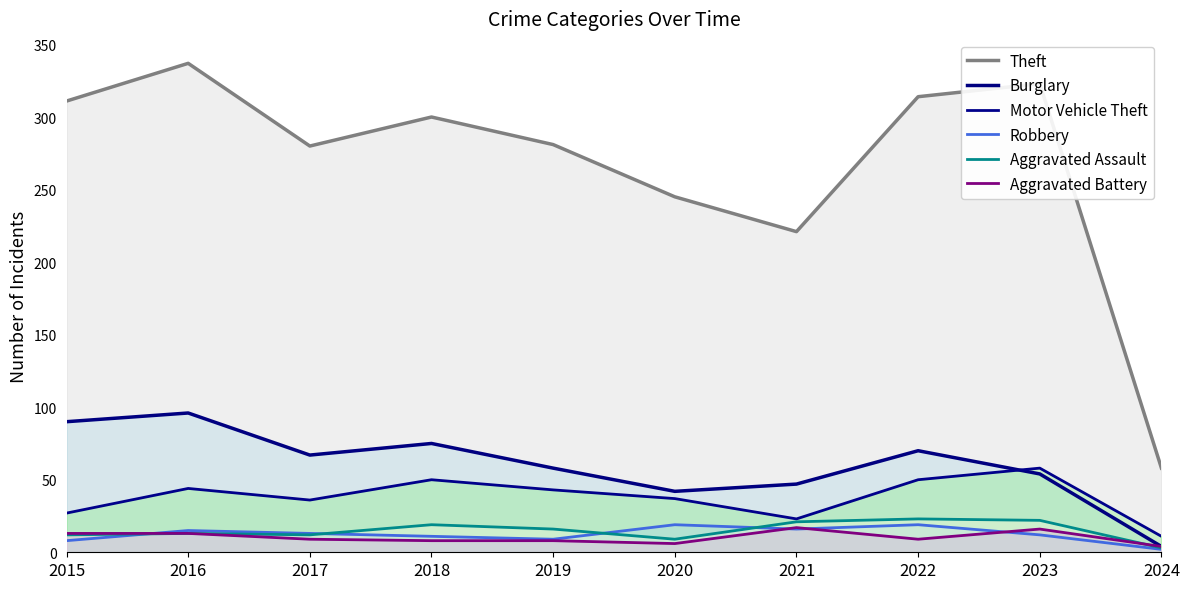

True or false: Robbery and Motor Vehicle Theft cross at least once.

False